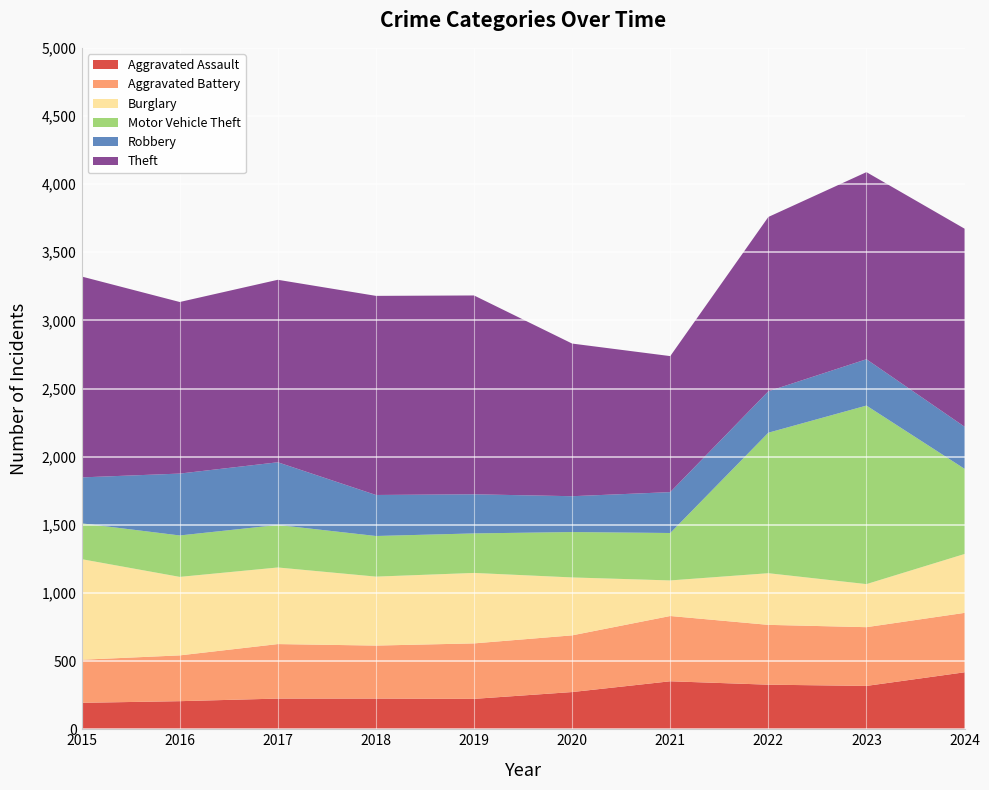

Reading right to left, what are all the values shown in this chart?

Aggravated Assault: 418	318	327	352	273	223	225	225	206	194
Aggravated Battery: 436	431	439	479	416	407	389	400	336	316
Burglary: 432	316	379	261	425	517	506	562	576	738
Motor Vehicle Theft: 625	1310	1031	348	333	290	298	312	304	263
Robbery: 309	340	304	300	263	287	301	460	454	337
Theft: 1453	1373	1279	998	1120	1459	1461	1339	1259	1474